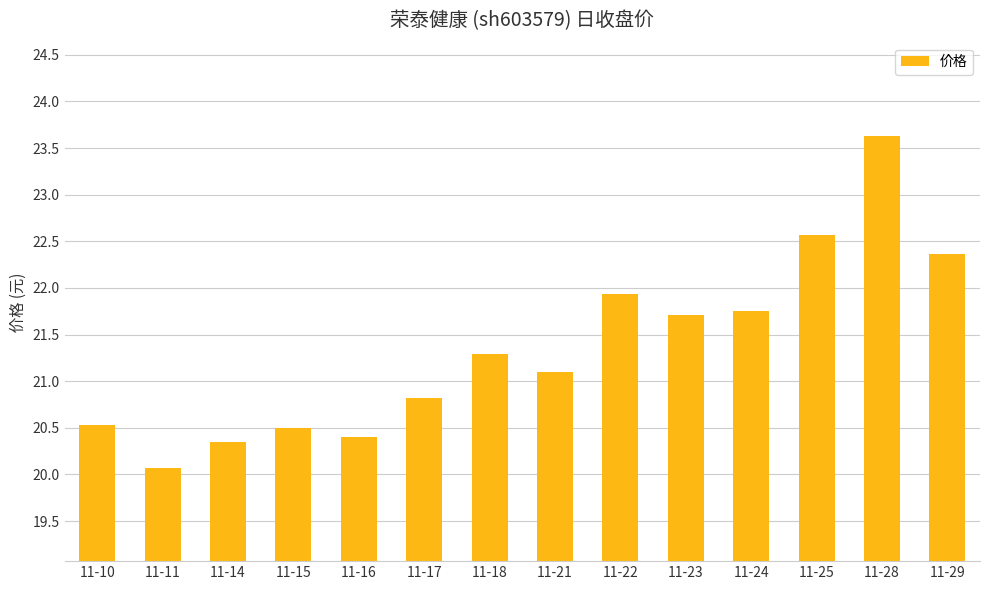

Approximately how many times larger is the value at 11-15 compared to 11-28?

0.9